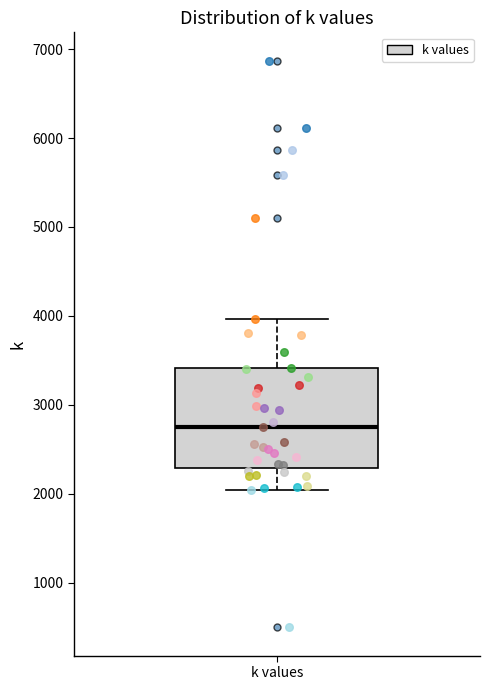

Where is the lower edge of the box for k values on the y-axis? The values are not printed on the chart, so give them approximately, as read against the axis.

2300